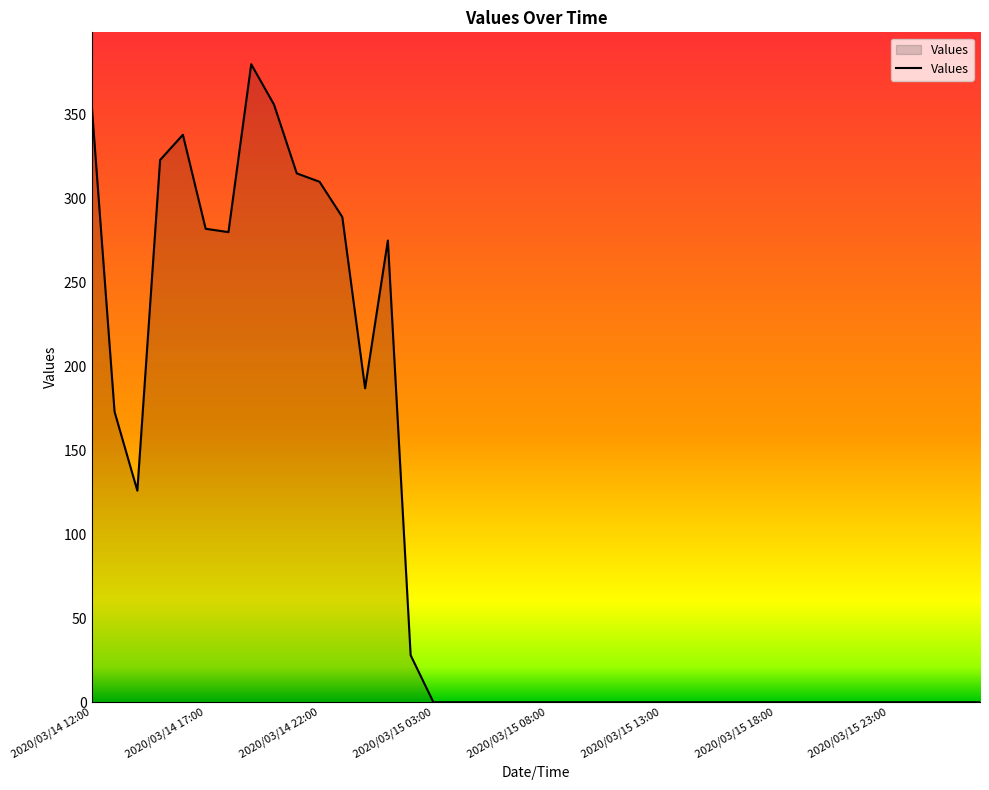

What is the difference between the maximum and minimum values?

380